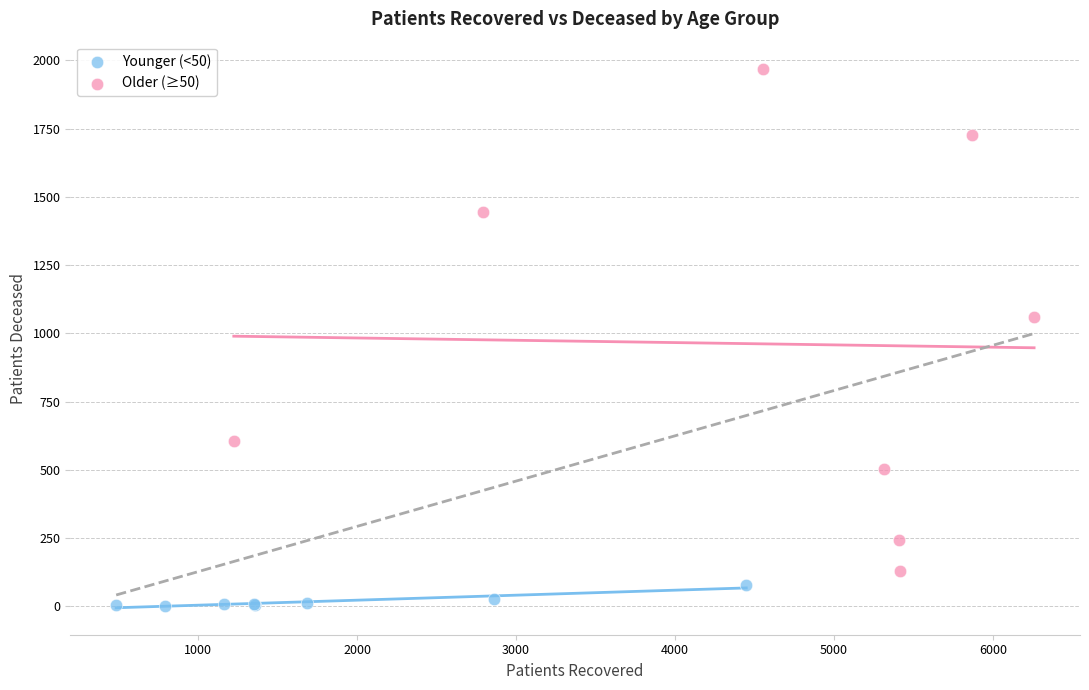

Which series contains the highest Y value?

Older (≥50)